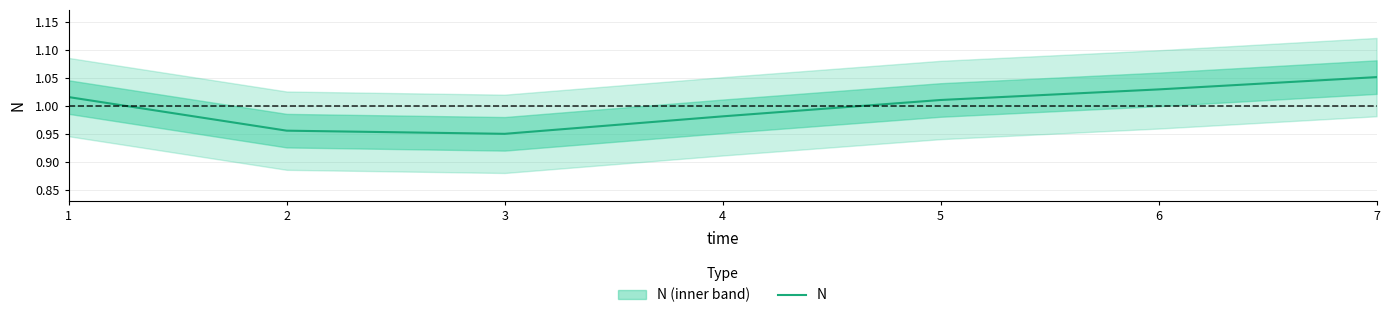

At which category does the data reach its first local valley?

3